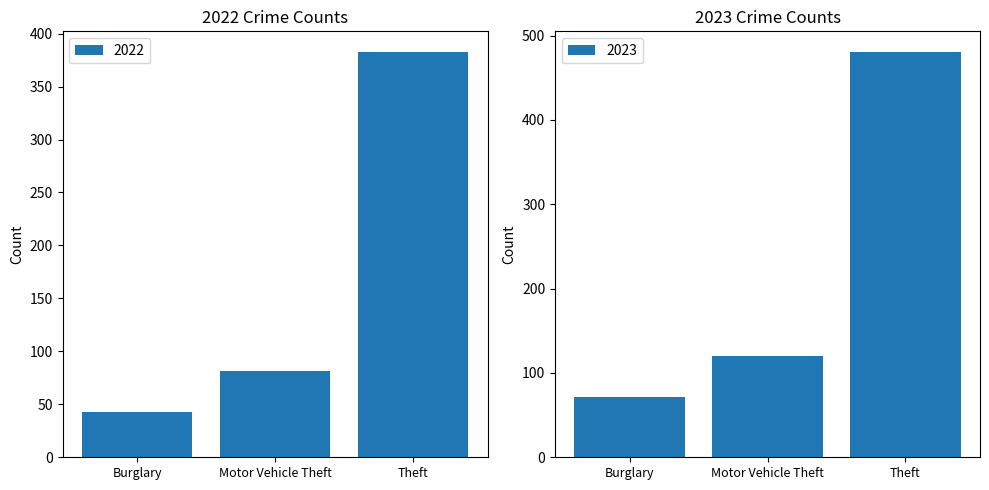

The value of 2022 at Theft is 383. True or false?

True